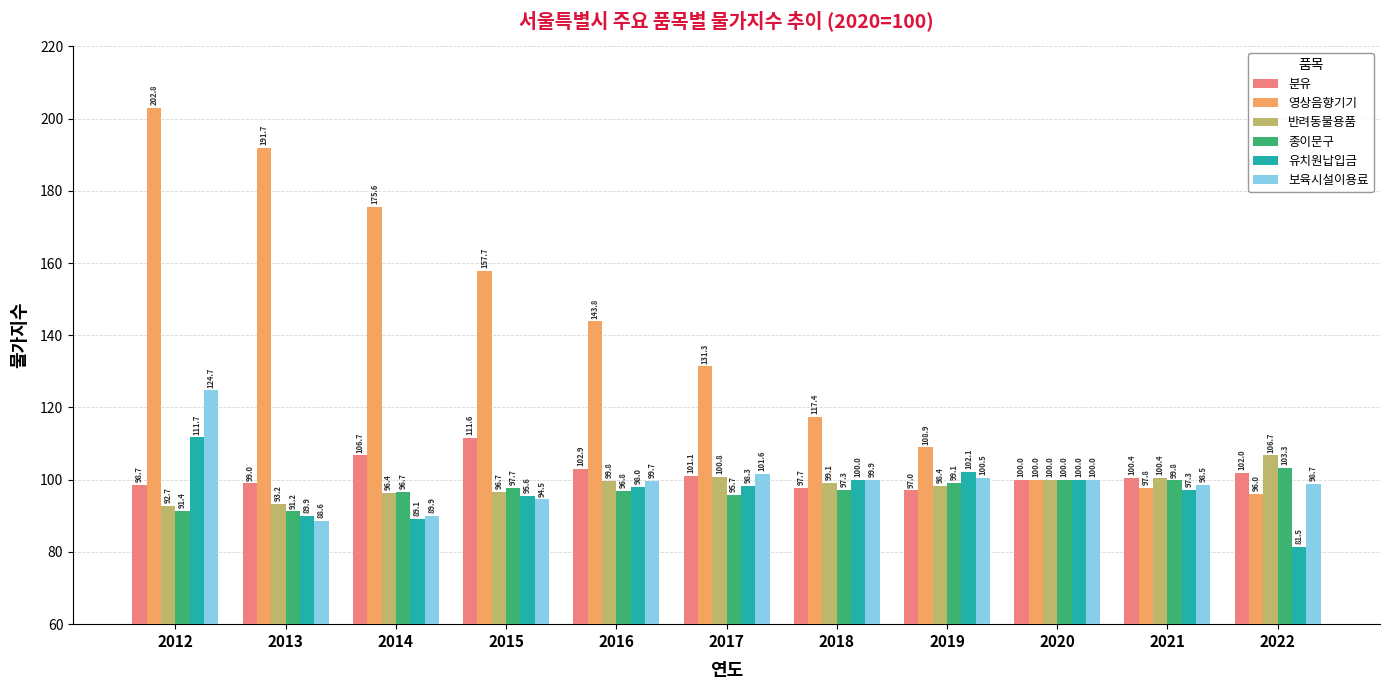

What is the maximum value shown in the chart?

202.8